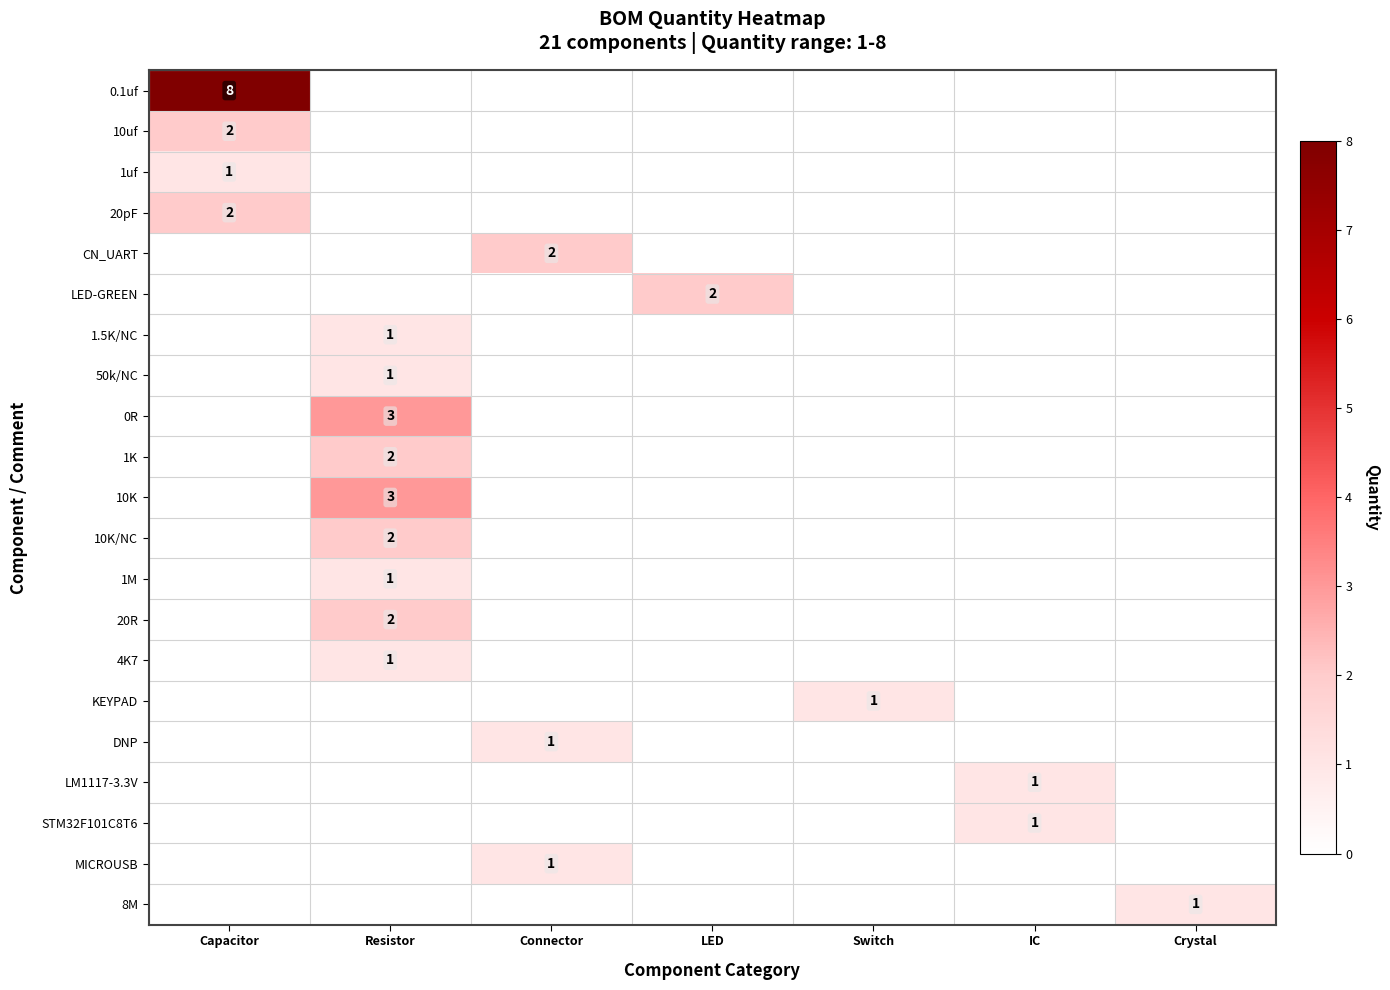

Is the value of LM1117-3.3V at Resistor greater than the value of 0R at Switch?

No